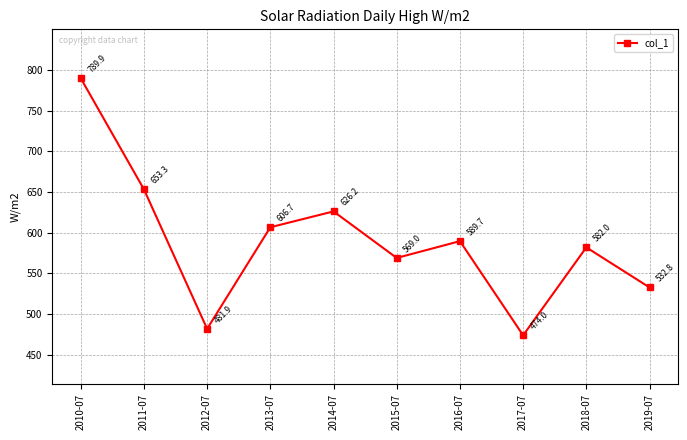

The chart shows a value of 789.9 at 2010-07. True or false?

True